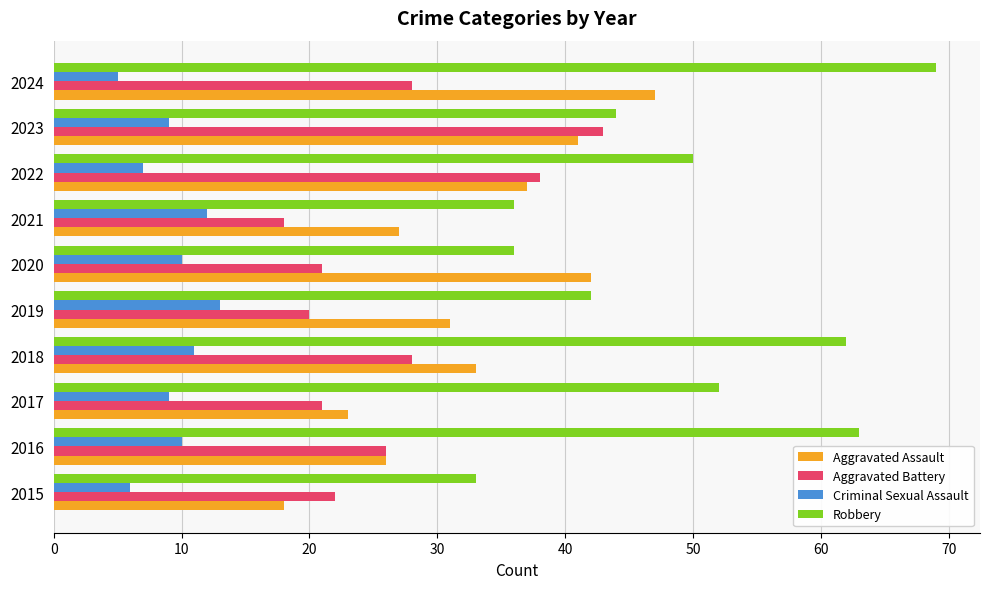

True or false: Aggravated Assault has a value of 9 at 2021.

False